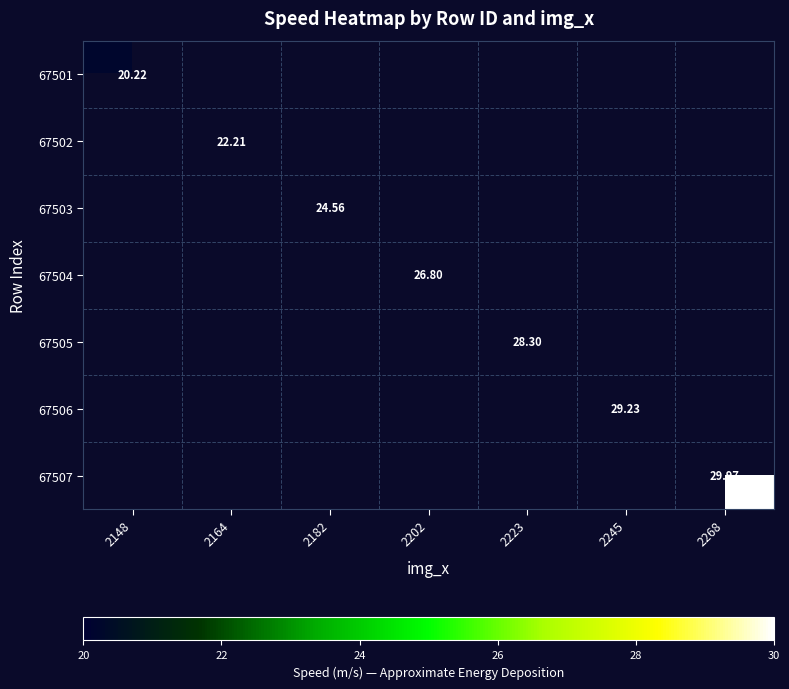

How many categories are shown in the chart?

7